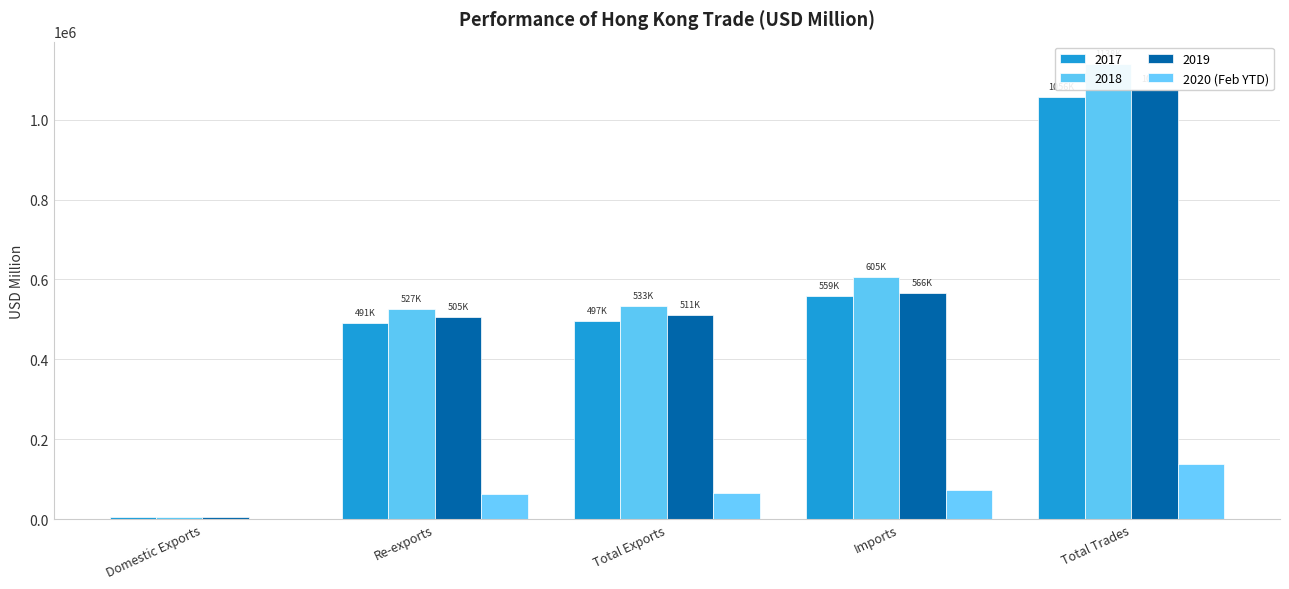

What is the sum of all values?

343315.2